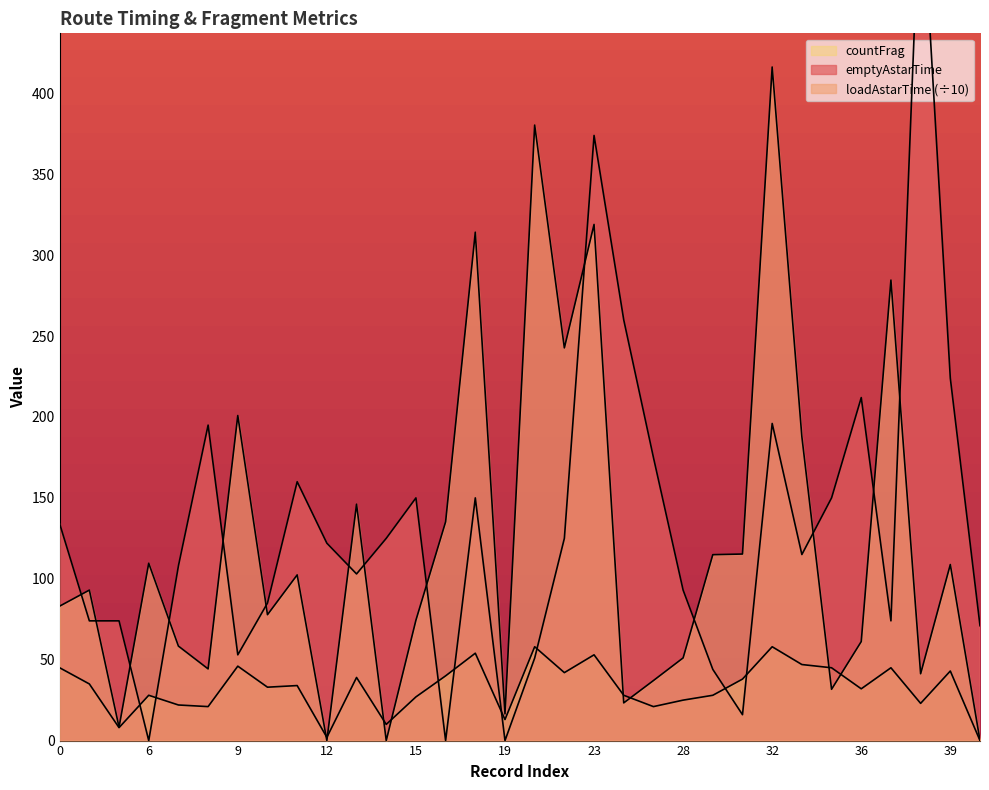

True or false: loadAstarTime has a value of 108.8 at 39.

True